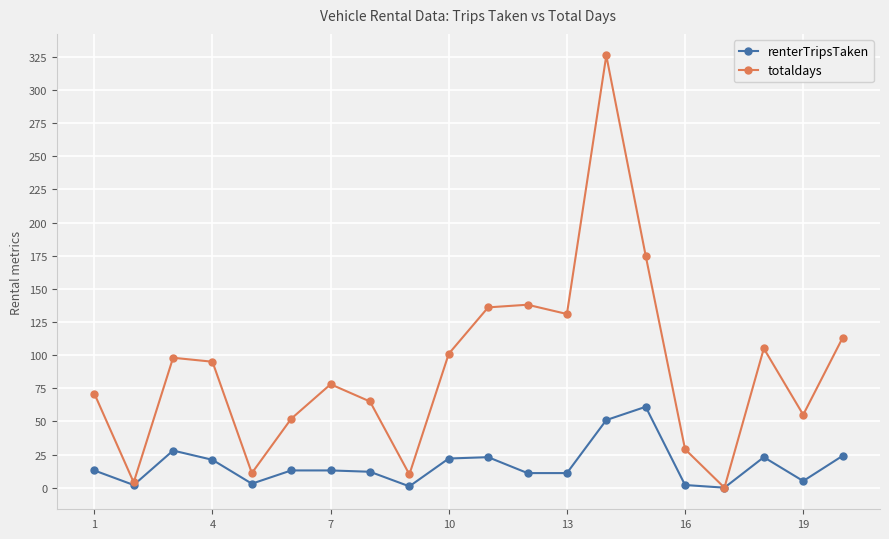

True or false: totaldays has more than 2 interior local peaks.

True